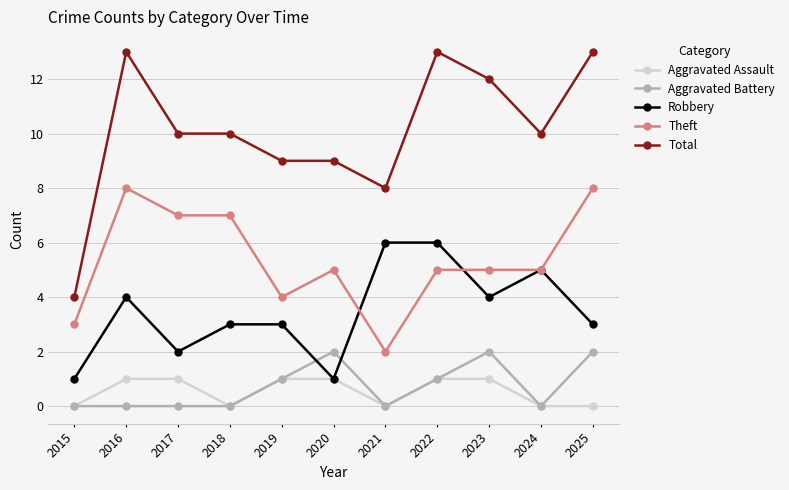

List the series in order of their peak value, highest first.

Total, Theft, Robbery, Aggravated Battery, Aggravated Assault